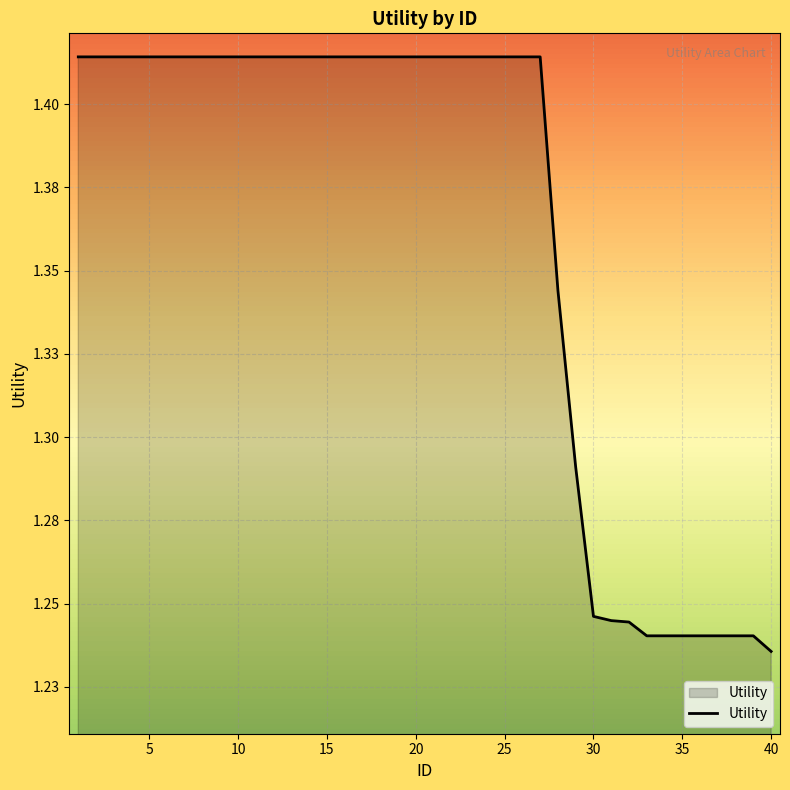

Does the chart have visible grid lines?

Yes